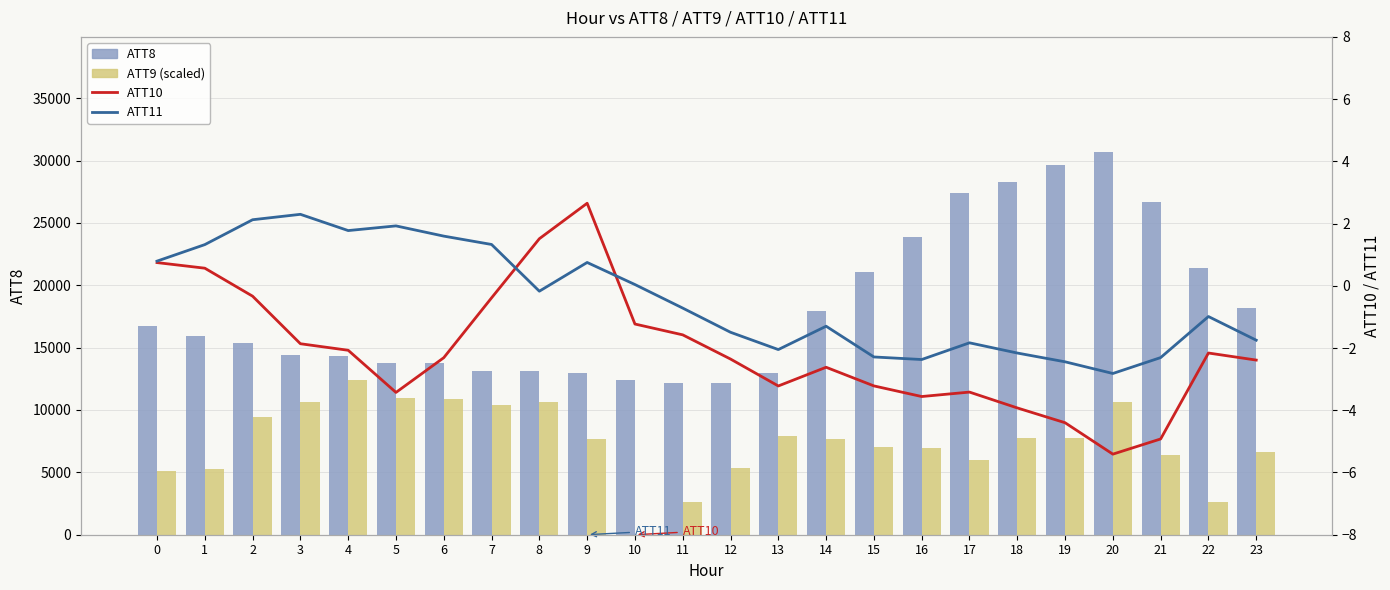

At how many categories does at least one series exceed 4059?

24